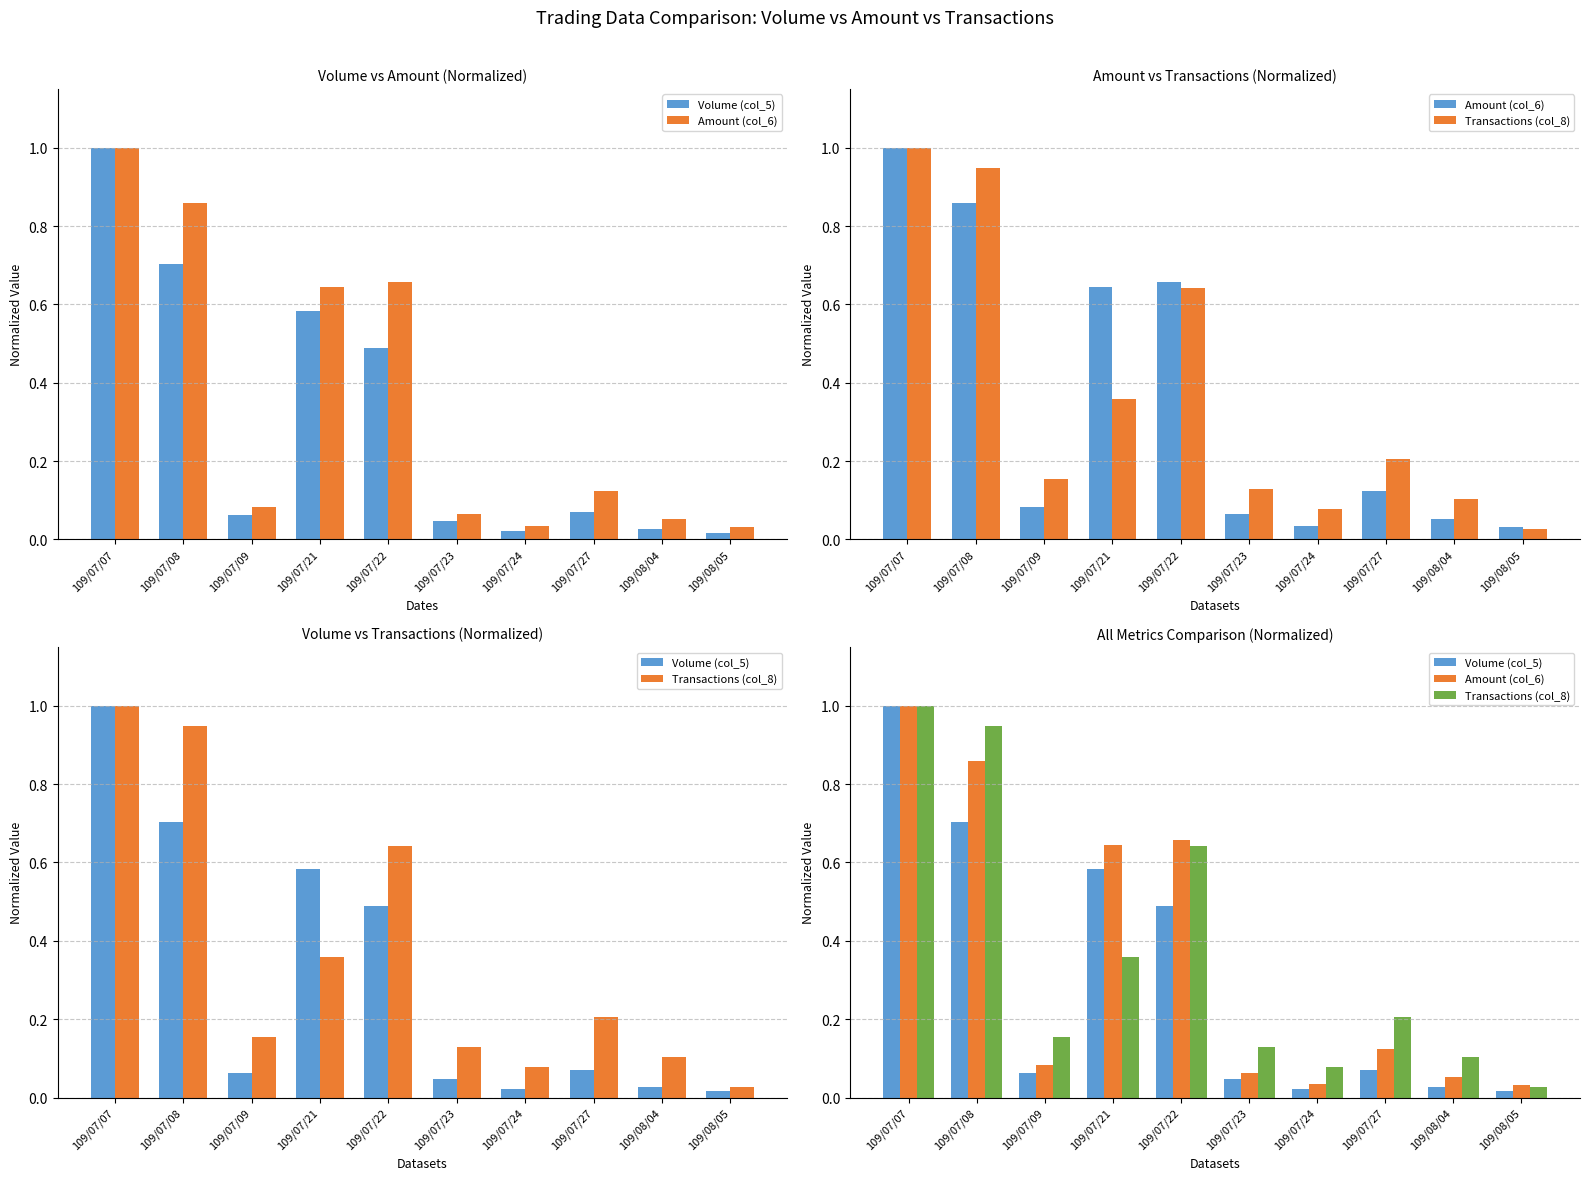

Read the Transactions (col_8) value at 109/07/24.

0.1